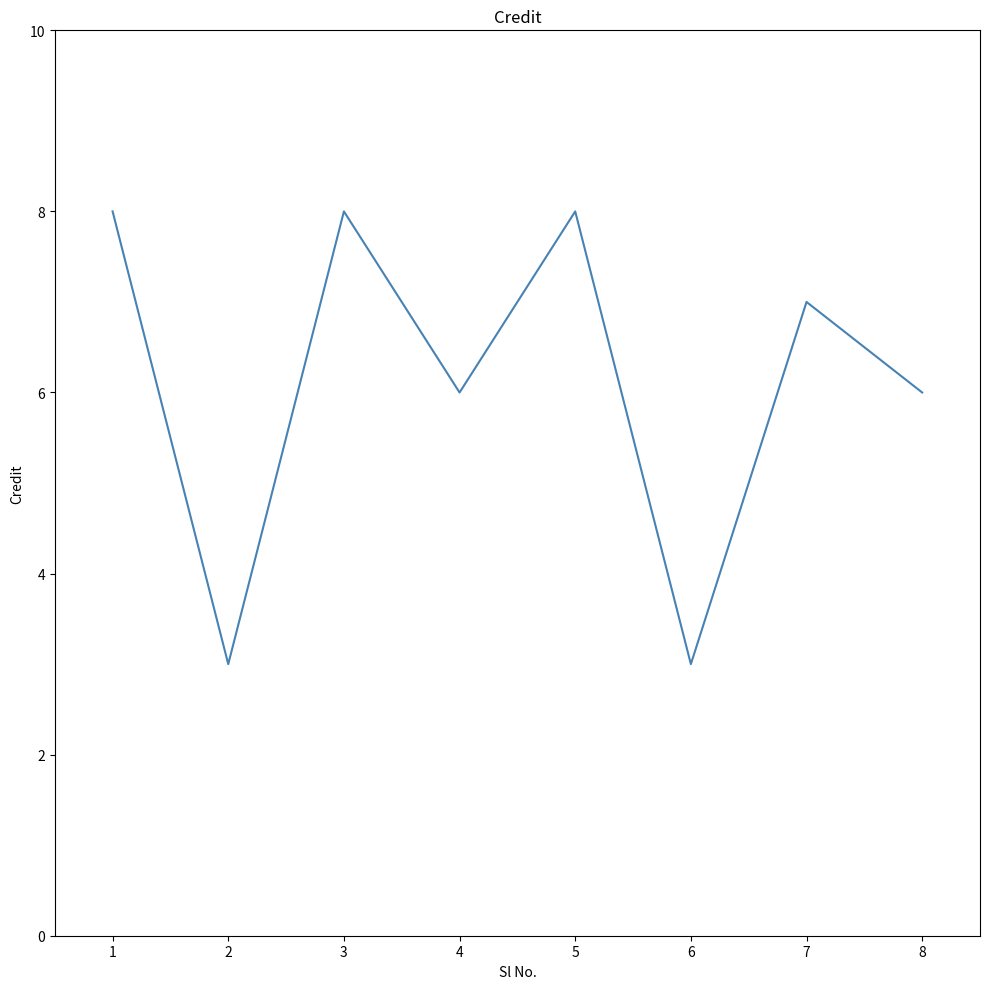

What is the smallest value displayed?

3